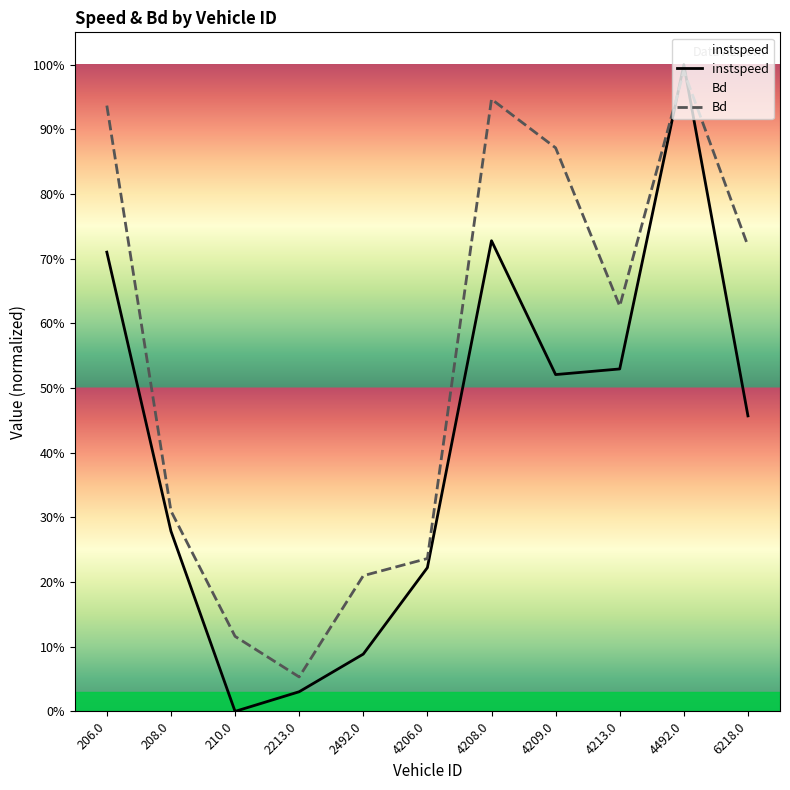

What are all the series names shown in the legend?

instspeed, Bd